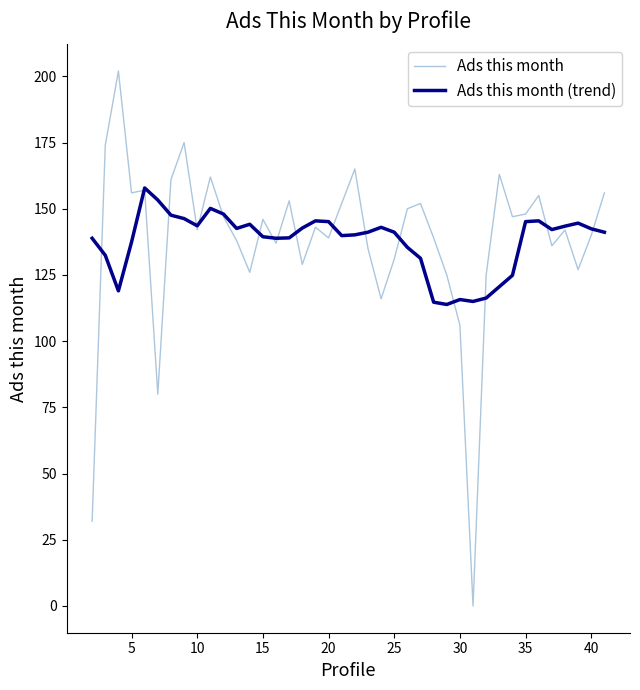

What is the maximum value for Ads this month?

202.0